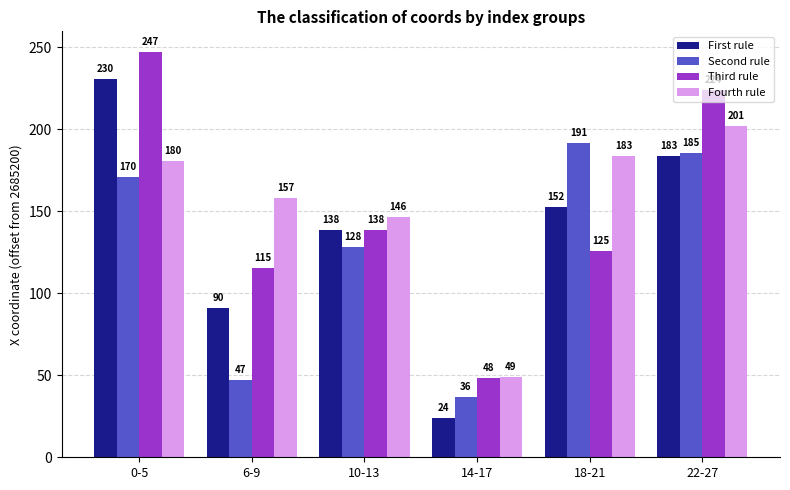

At which category is the sum across all series the highest?

0-5